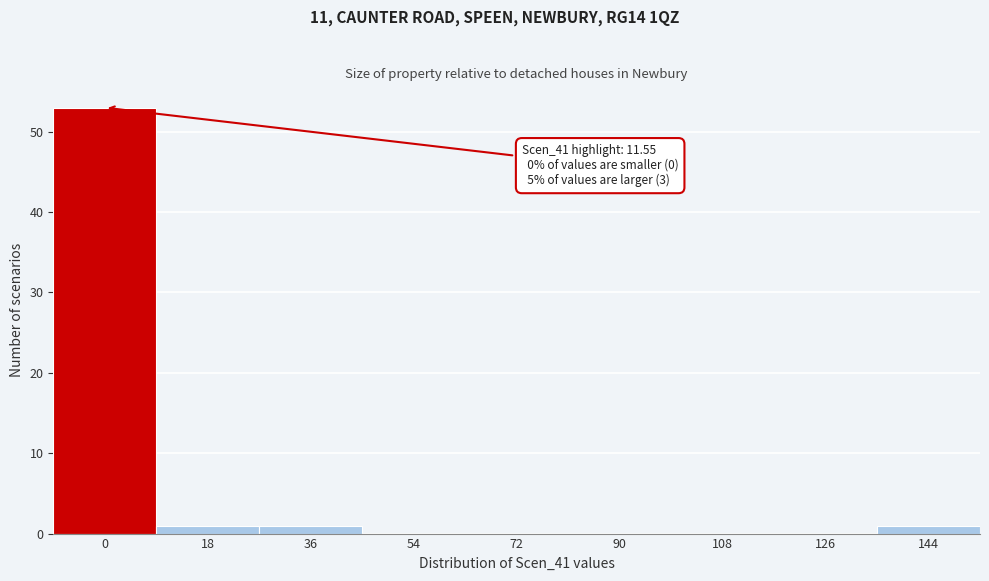

Reading right to left, extract all data points from this chart.

144=1	126=0	108=0	90=0	72=0	54=0	36=1	18=1	0=53